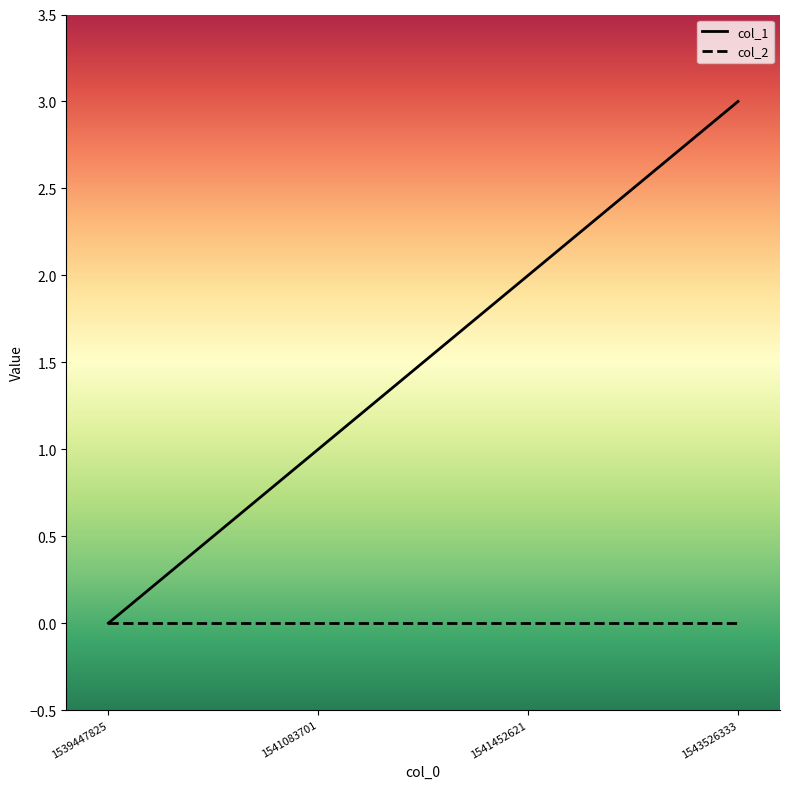

How many distinct data groups are displayed?

2